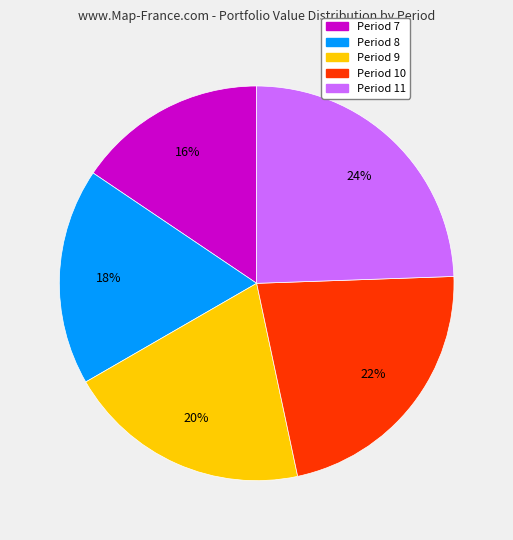

How many slices are in this pie chart?

5